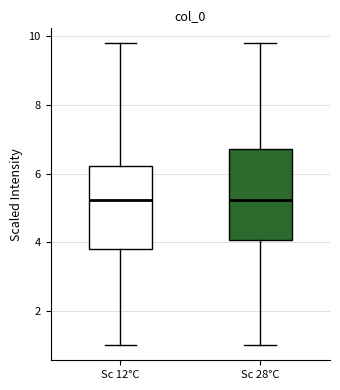

Where is the lower edge of the box for Sc 12°C on the y-axis? The values are not printed on the chart, so give them approximately, as read against the axis.

3.8